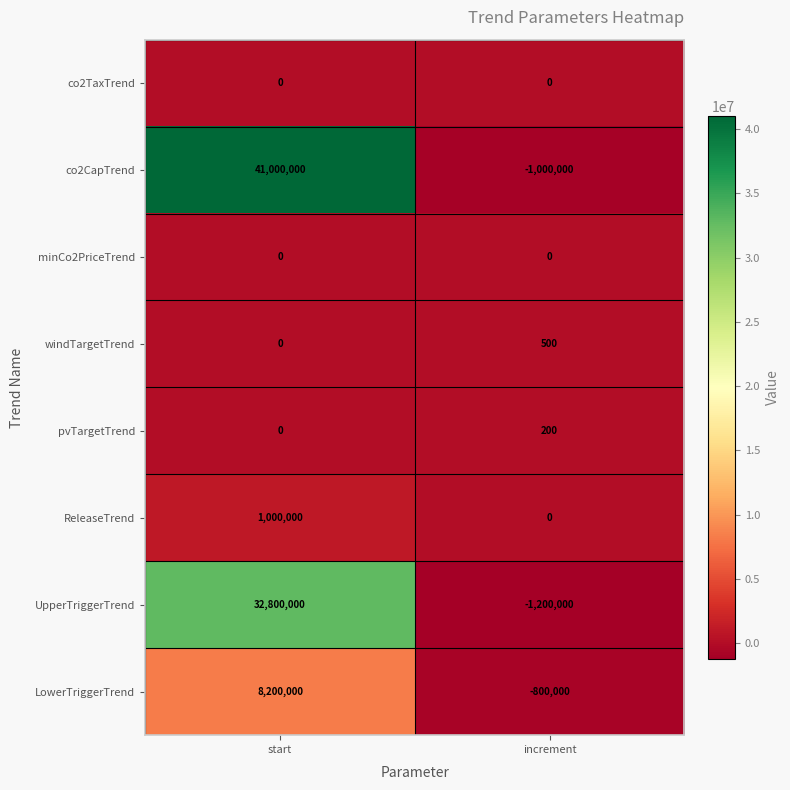

What is the sum of the pvTargetTrend values at increment and start?

200